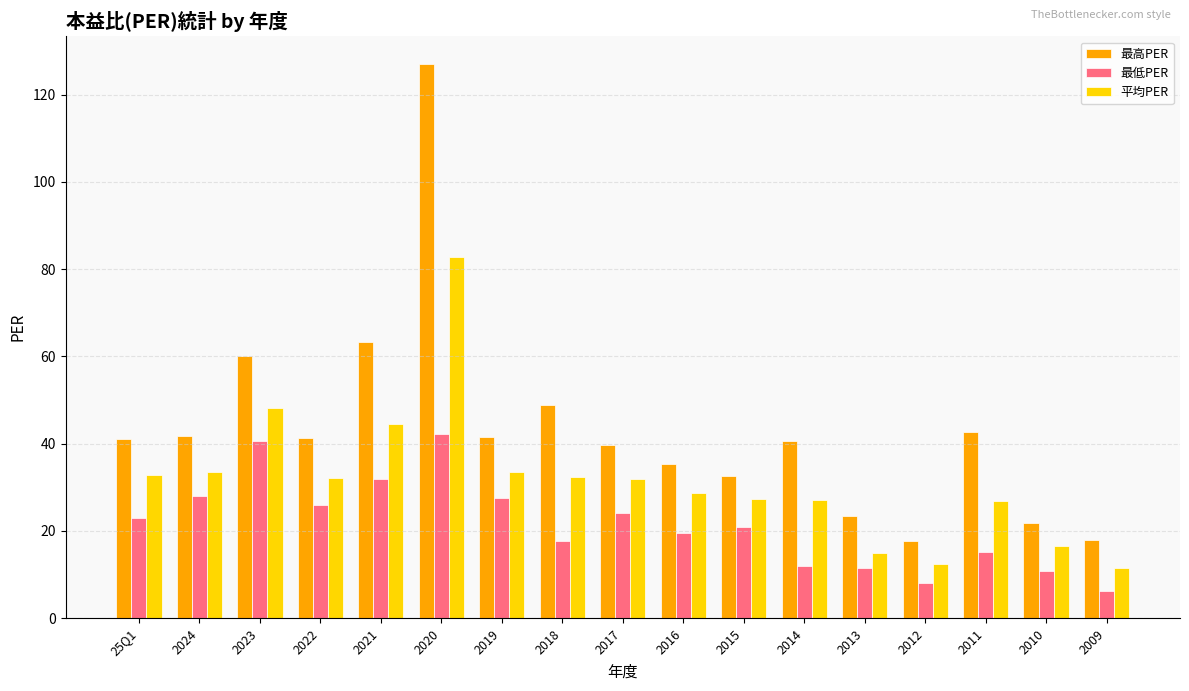

Which series has the largest range (max minus min)?

最高PER